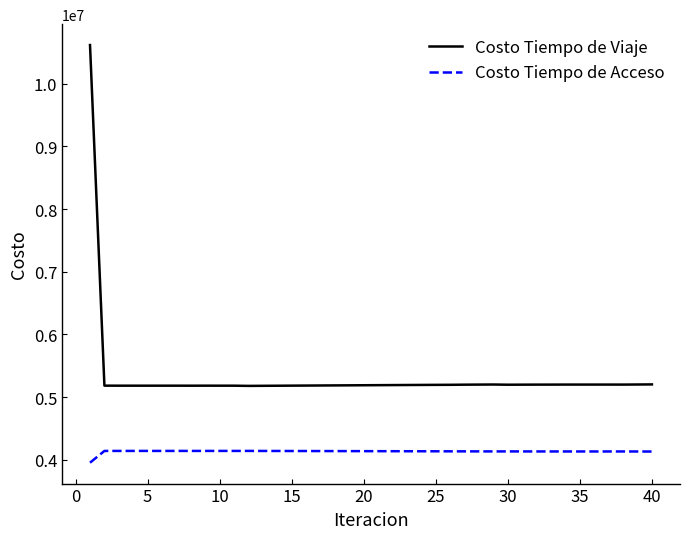

What is the smallest value displayed?

3953134.4